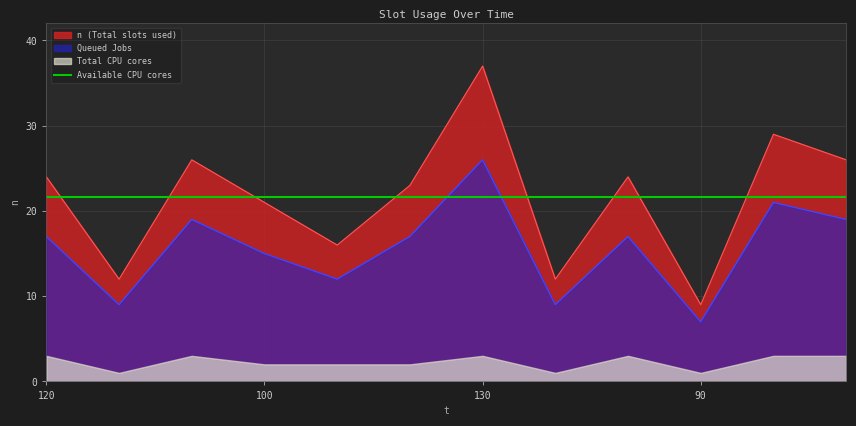

What is the maximum value shown in the chart?

37